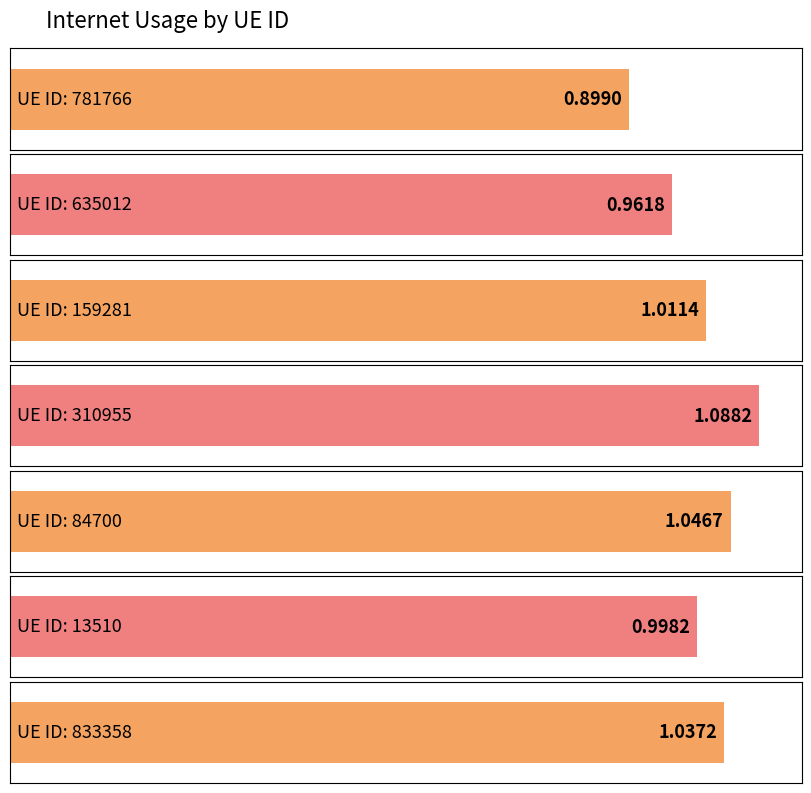

What is the difference between the values at 84700 and 635012?

0.1